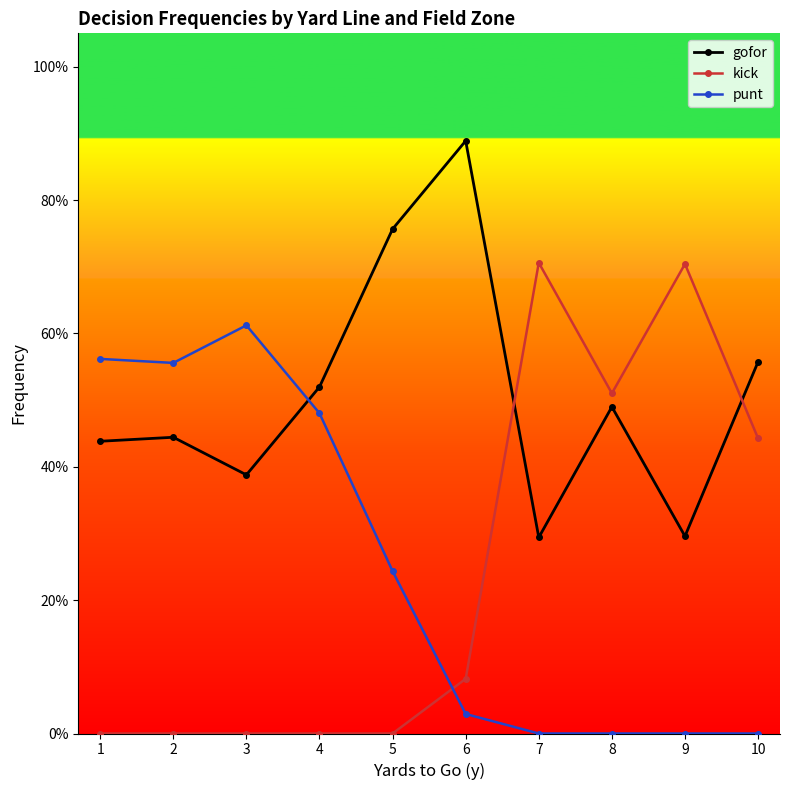

What is the maximum value for gofor?

0.9